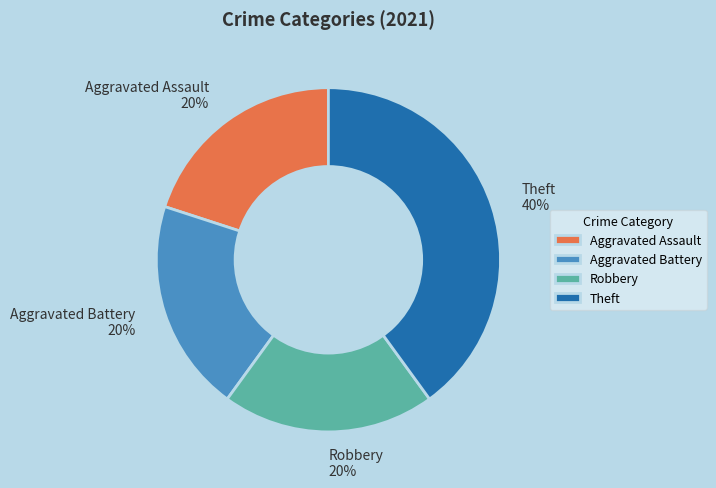

Combined, do Robbery and Aggravated Assault account for over 50%?

No